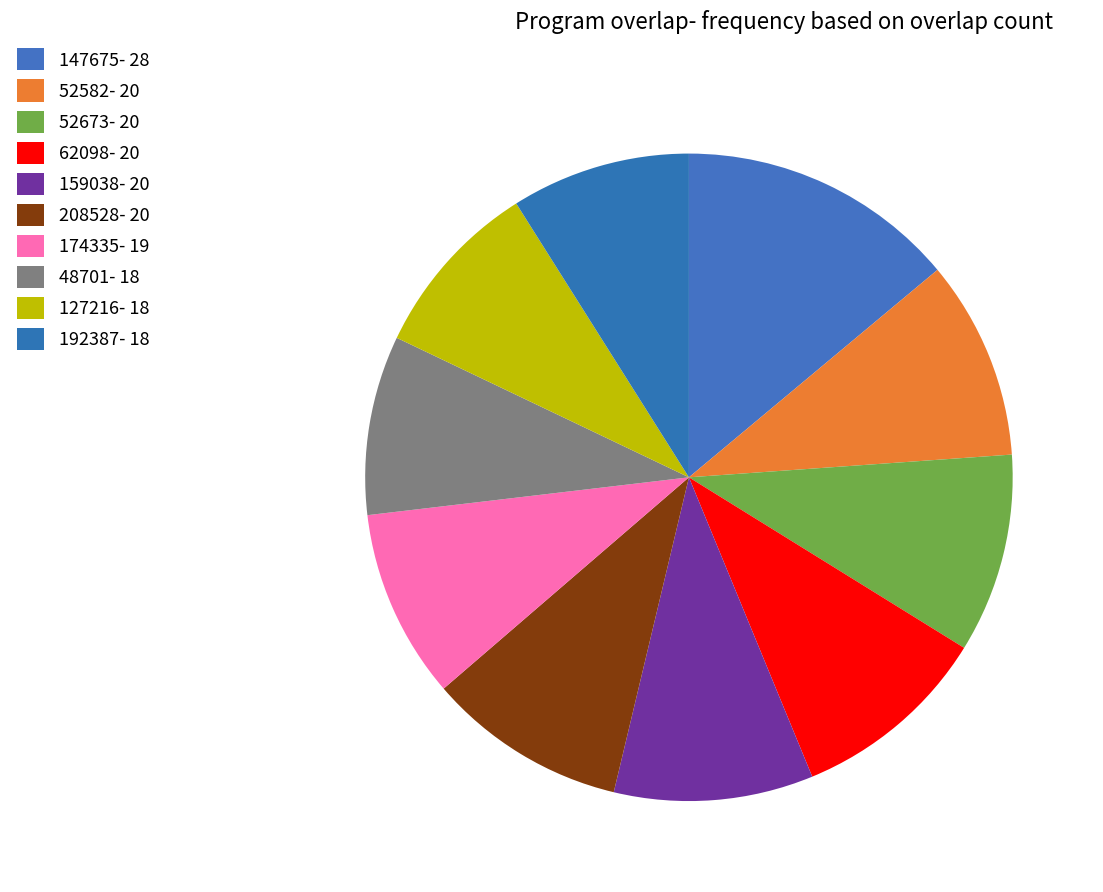

What percentage is the 147675 slice, to the nearest percent?

14%